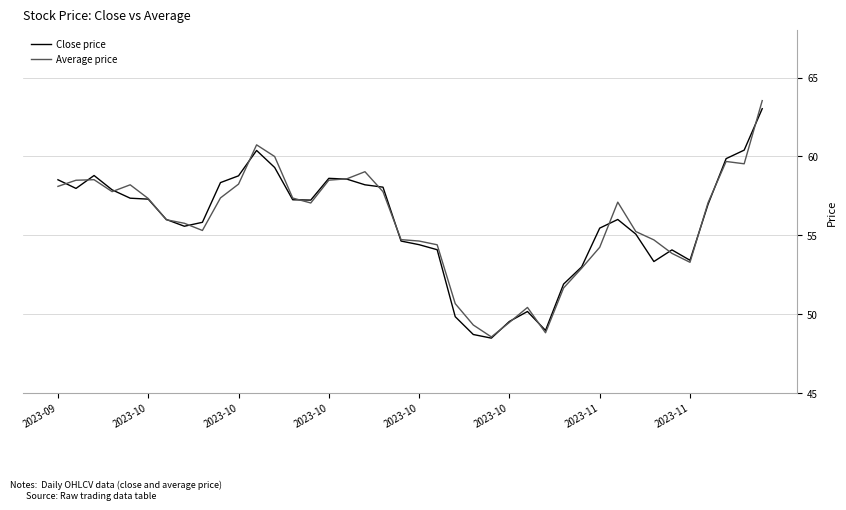

What is the minimum value for Average price?

48.5